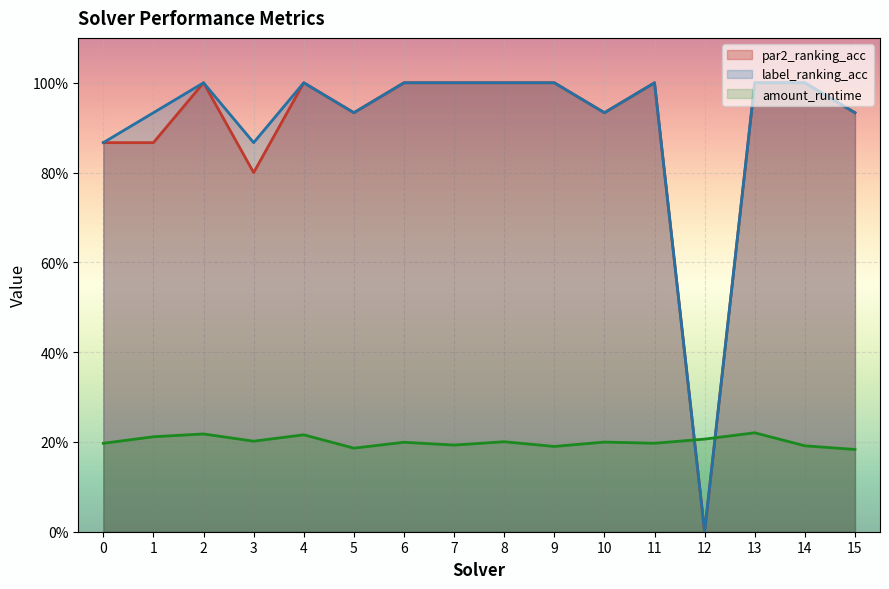

True or false: label_ranking_acc and par2_ranking_acc intersect in this chart.

False